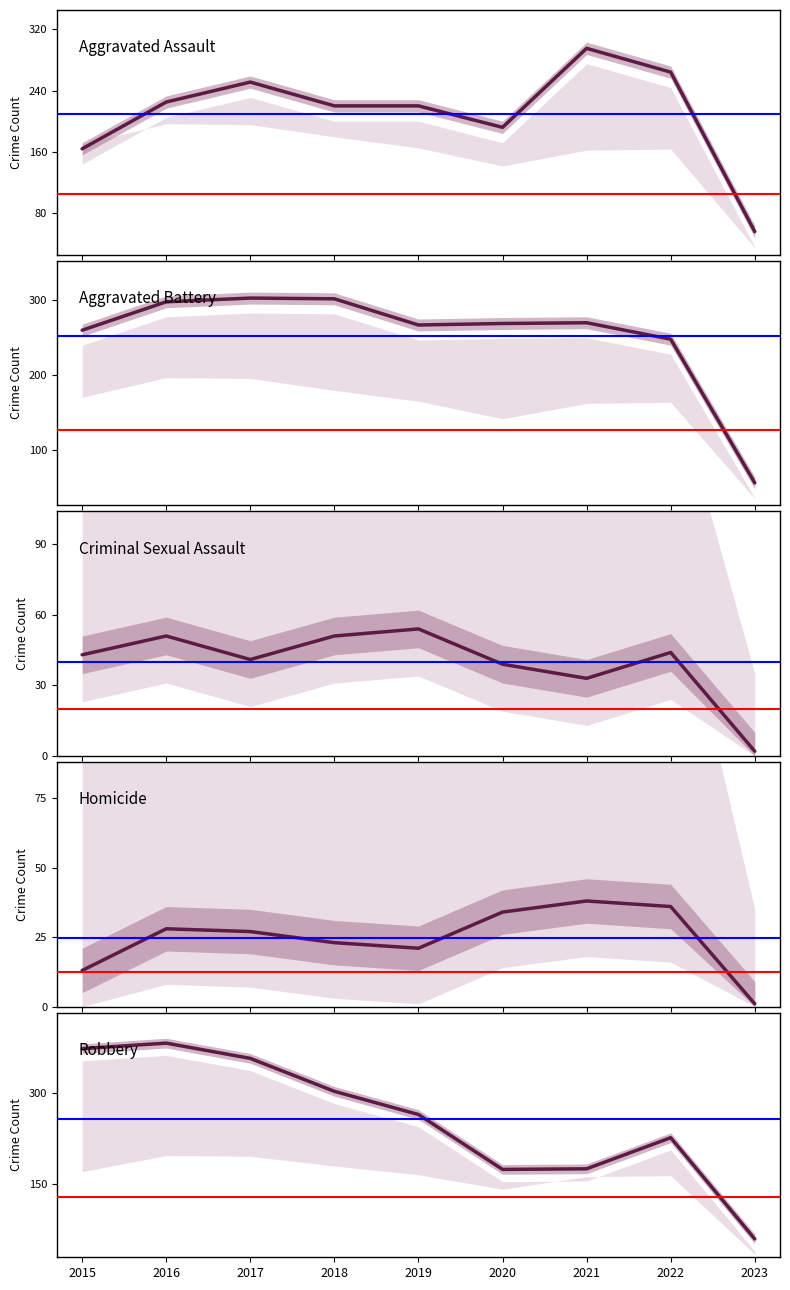

Is the value of Robbery at 2020 greater than the value of Criminal Sexual Assault at 2021?

Yes